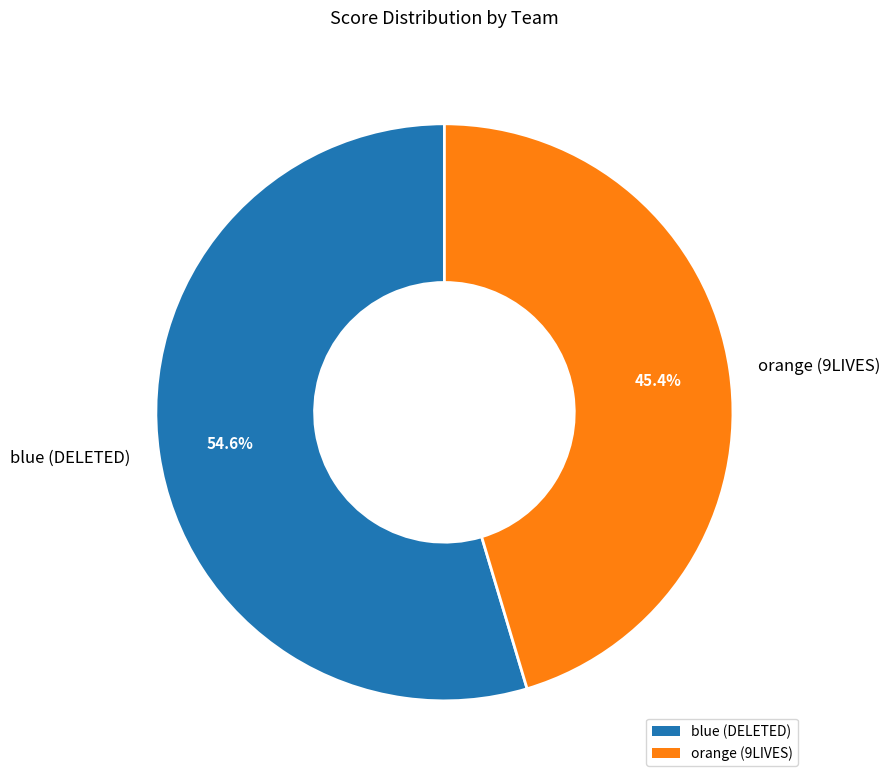

How many segments does this pie chart have?

2